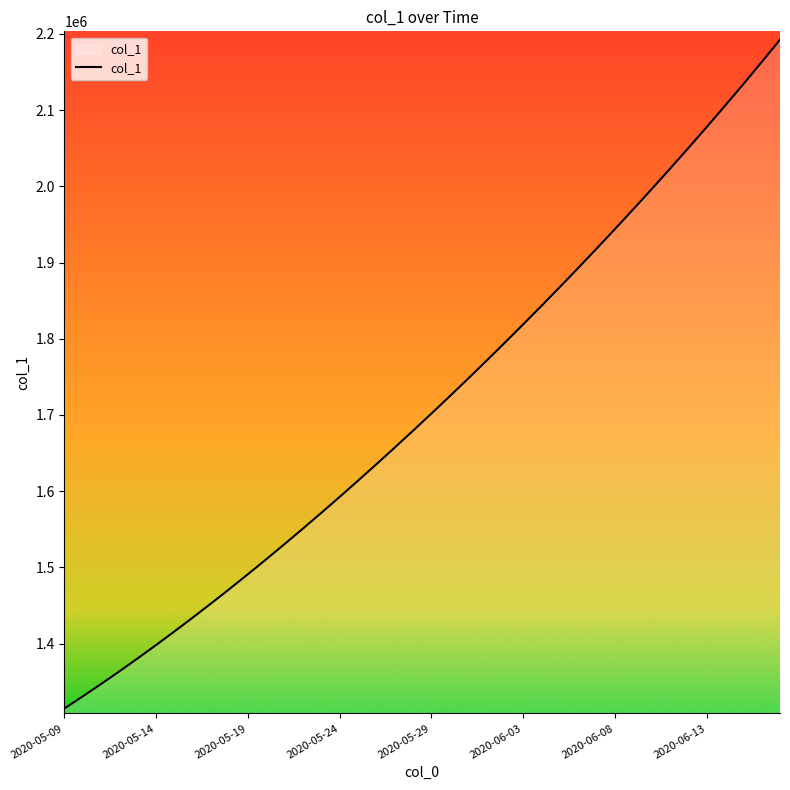

What is the greatest value displayed?

2192308.8